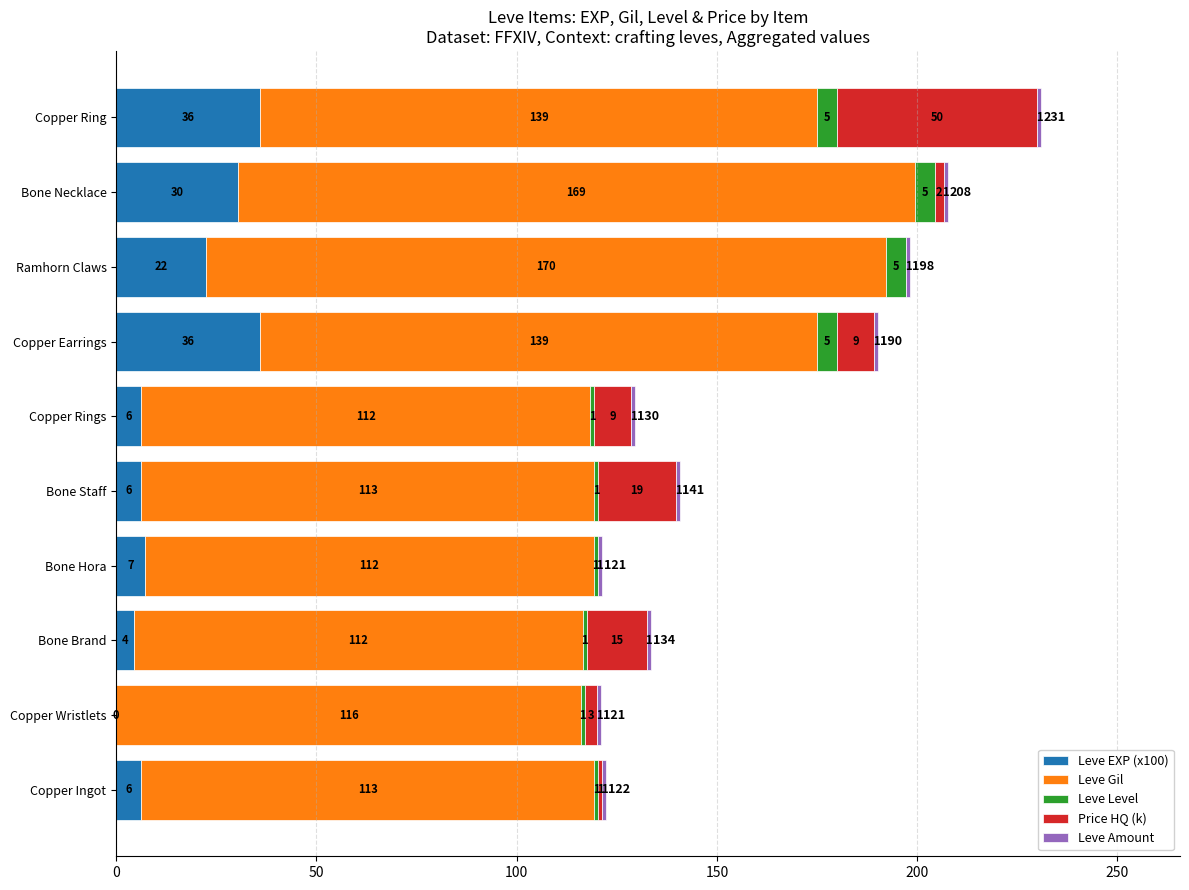

What is the total value across all series at Copper Ring?

231.0